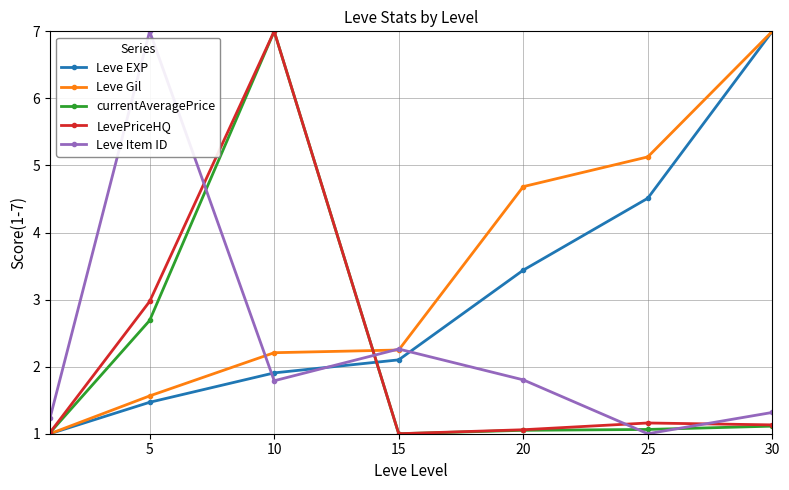

How many interior local peaks does the Leve Item ID series have?

2